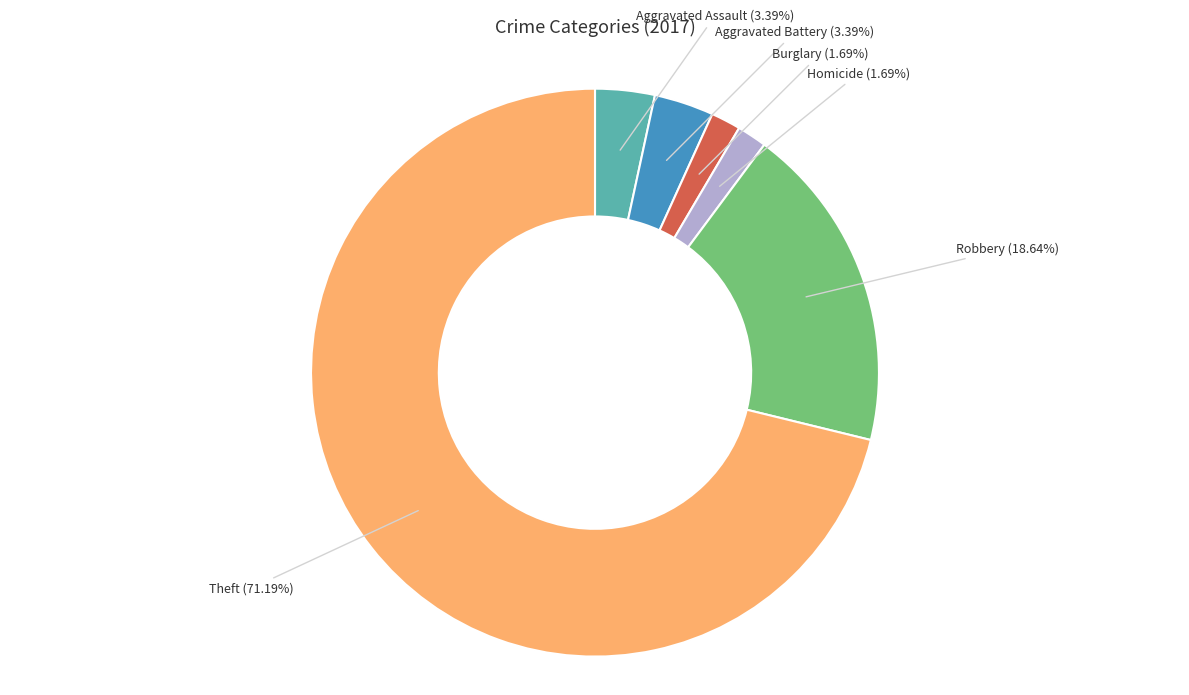

How much of the chart is everything except Aggravated Assault?

96.6%